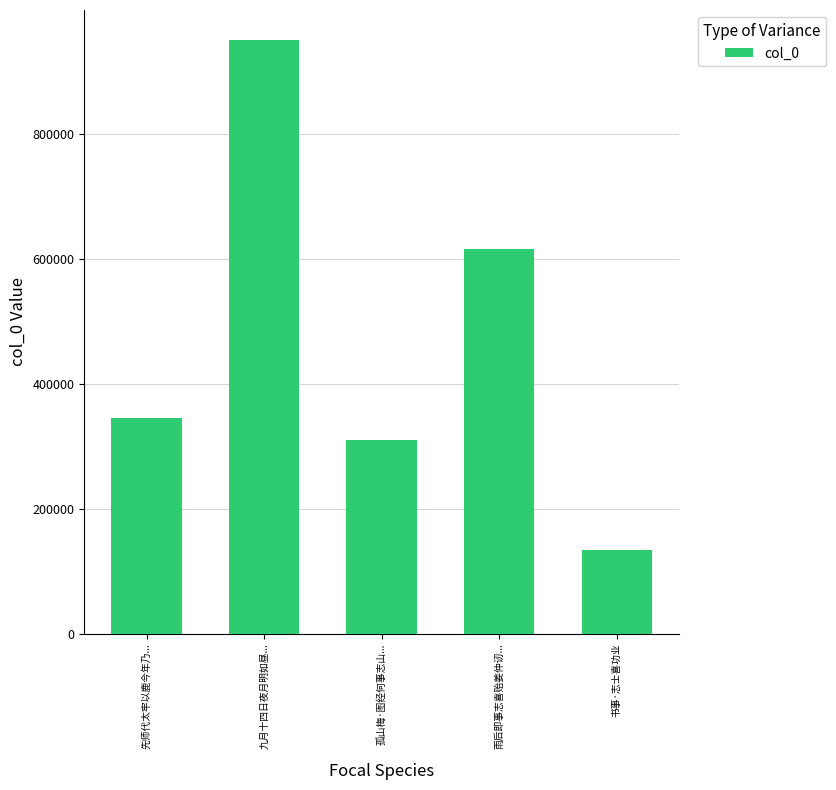

Read the value at 雨后即事志喜贻姜仲讱..., to the nearest 10.

616110